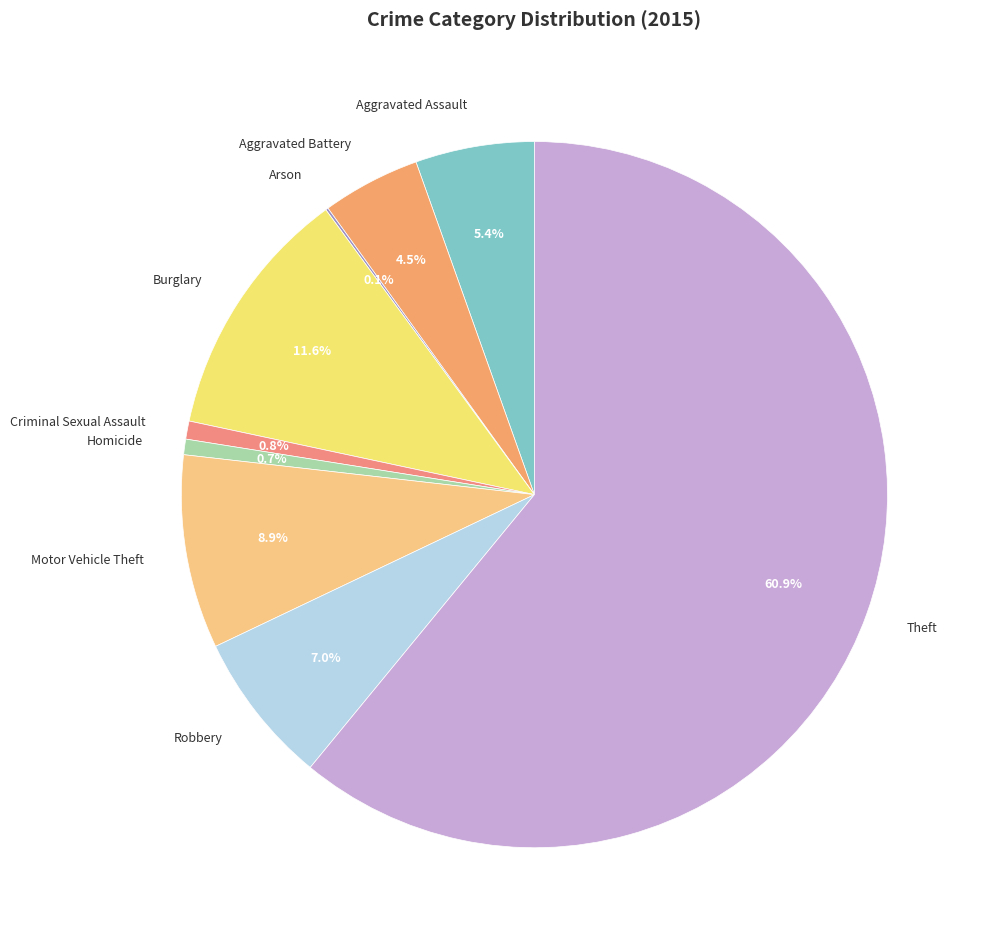

Which slice is the largest?

Theft